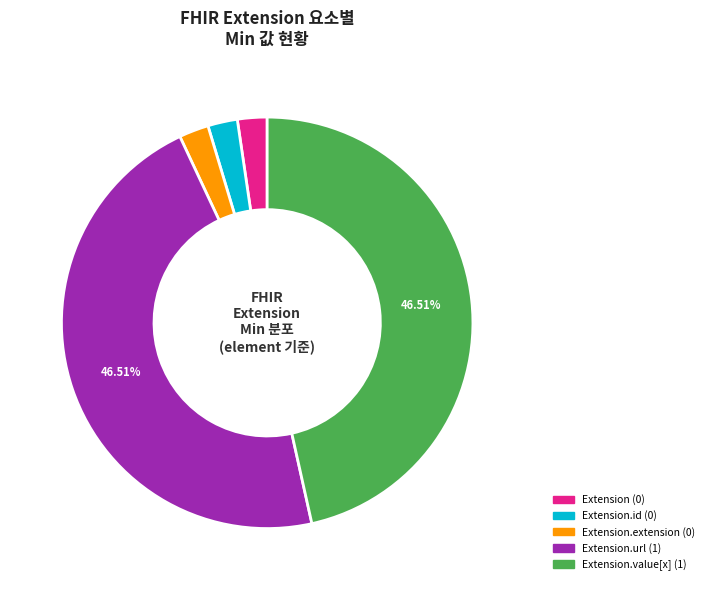

Does any single category account for the majority?

No